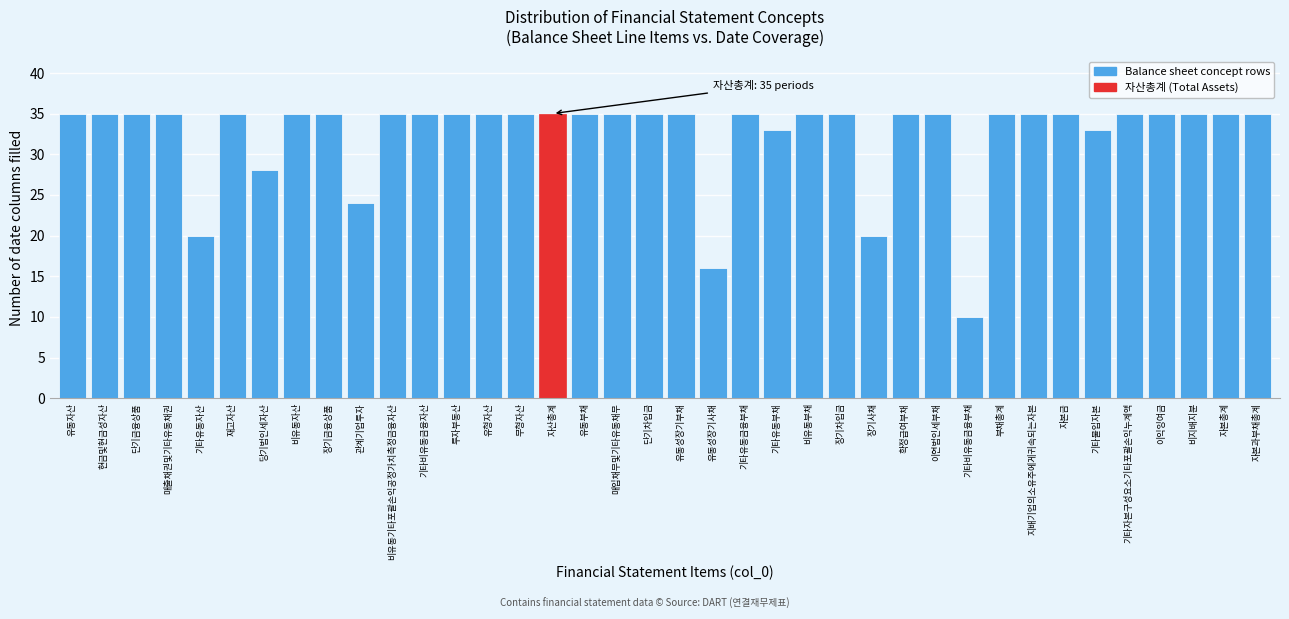

What is the ratio of the value at 무형자산 to the value at 기타비유동금융자산?

1.0